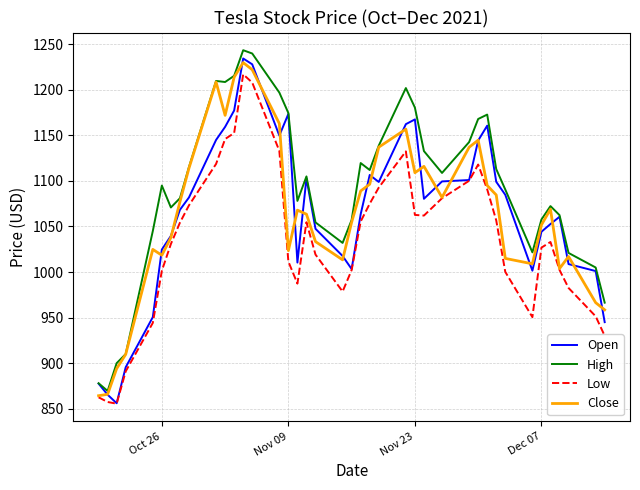

True or false: Low and High cross at least once.

False